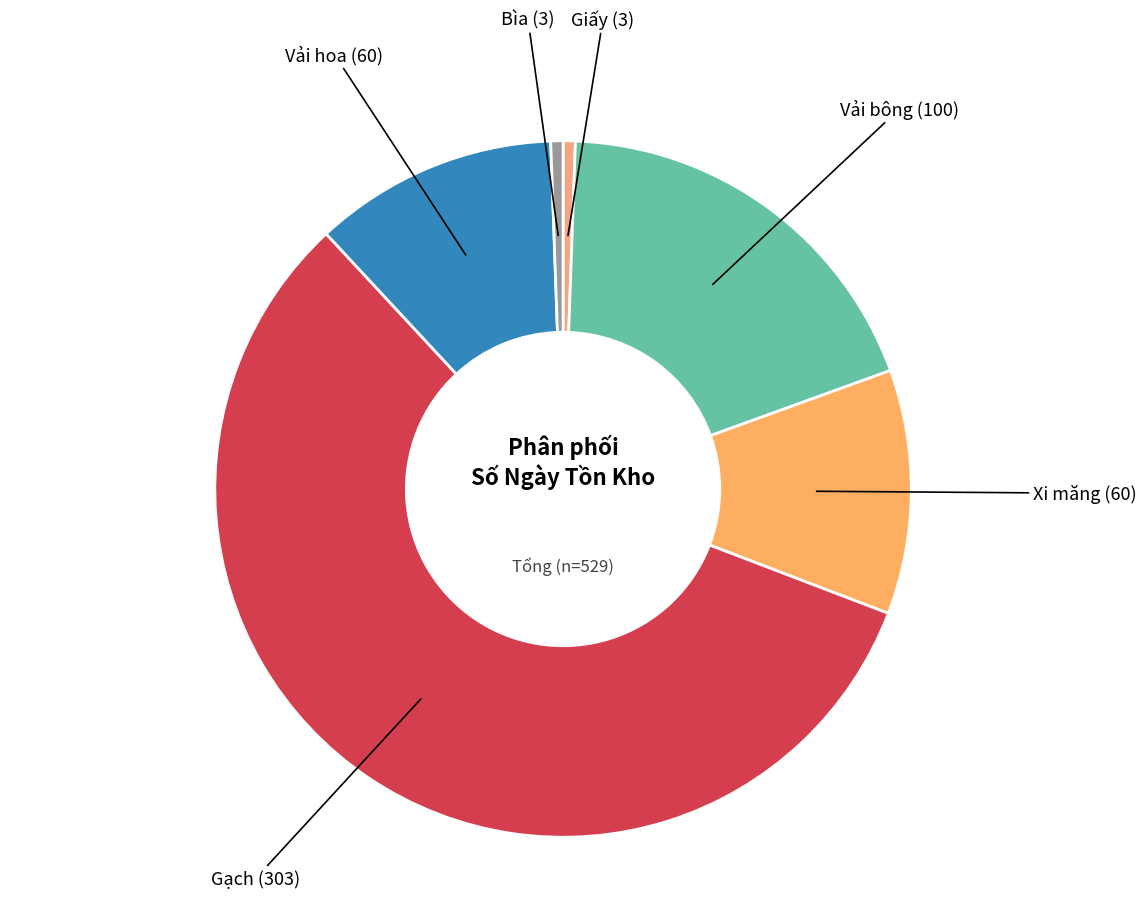

Count the number of slices in the pie.

6